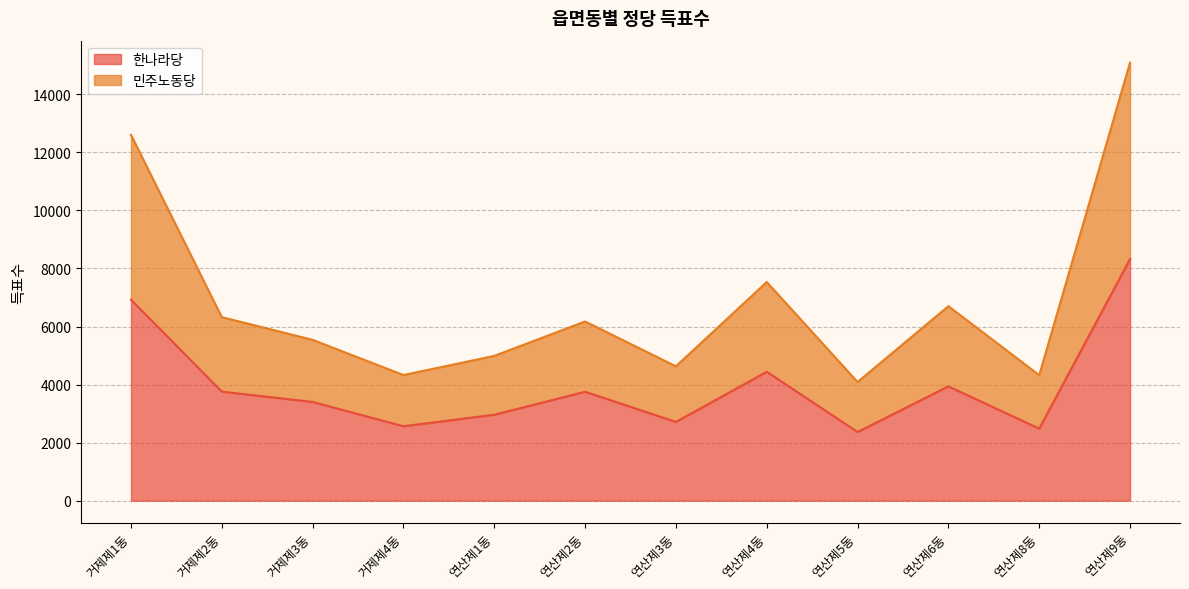

How many data points in 민주노동당 are less than 6174?

6